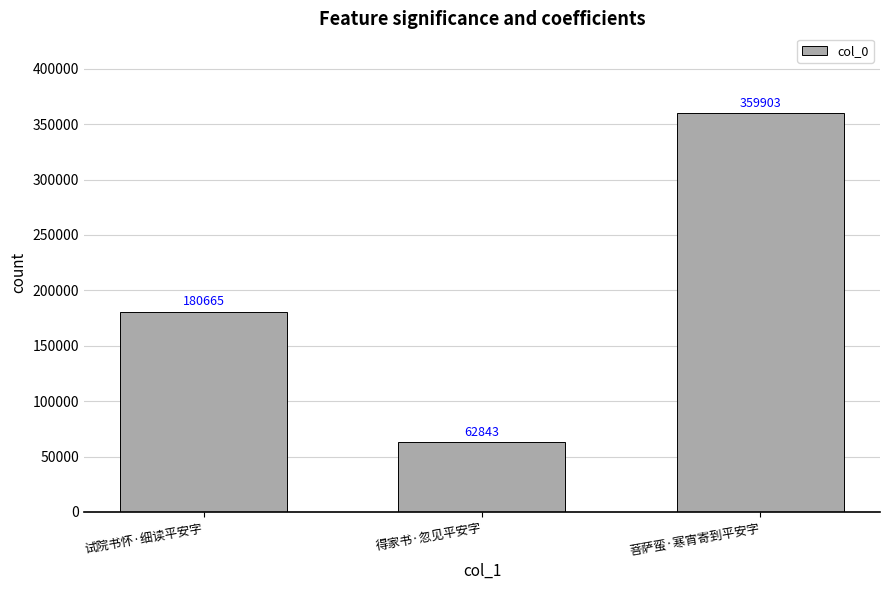

True or false: the data shows 180665 at 试院书怀·细读平安字.

True